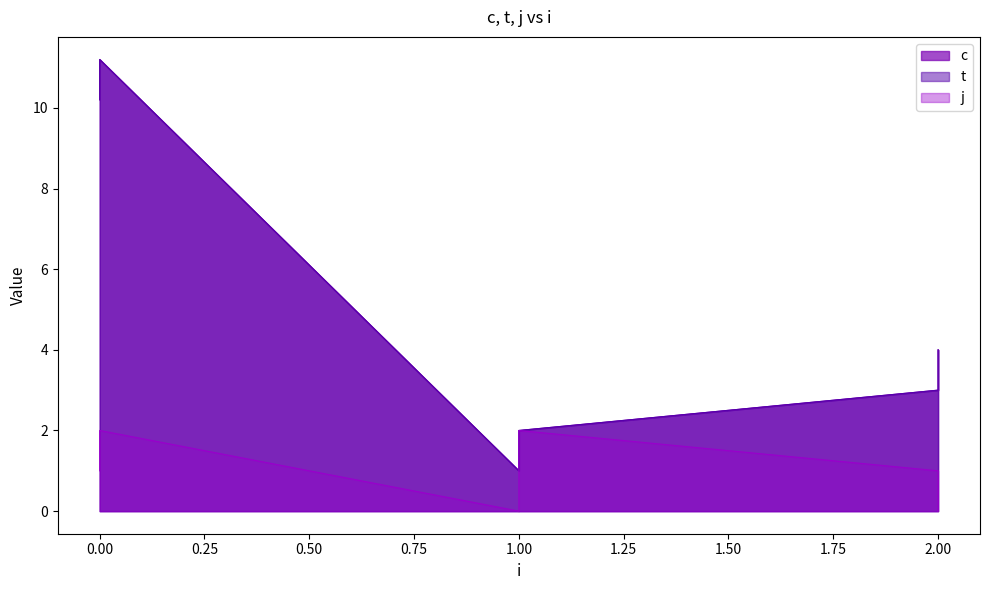

At which label does j reach its minimum?

1